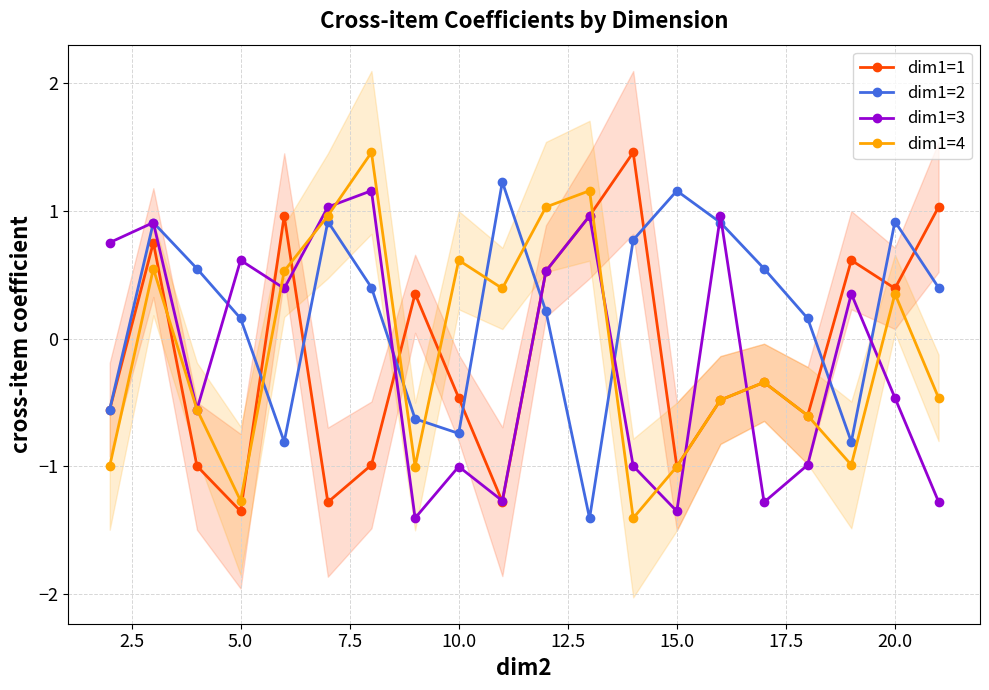

How many data points in dim1=4 are above 0?

9